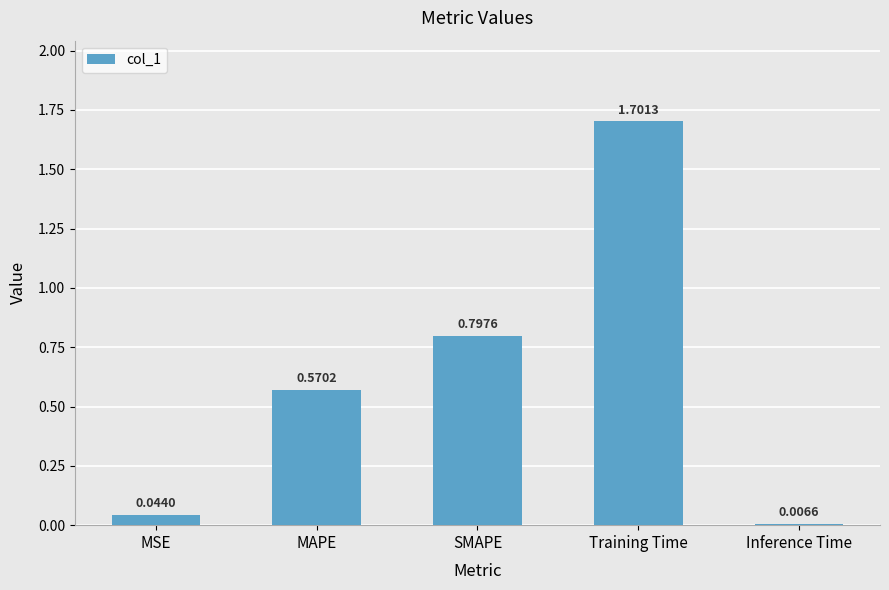

Are the bars horizontal?

No